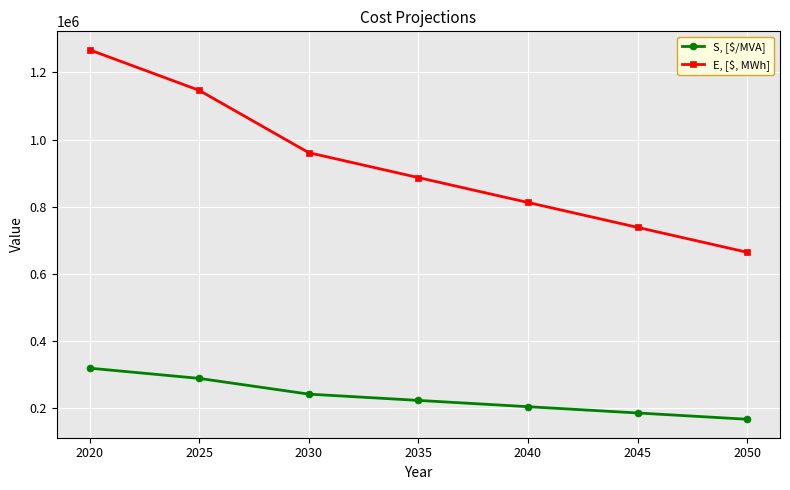

The value of S, [$/MVA] at 2025 is 449638.5. True or false?

False